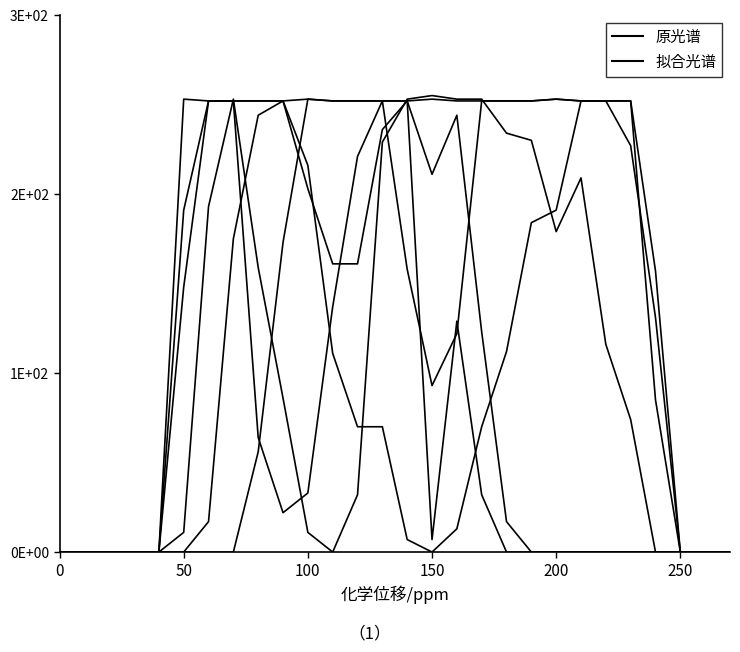

At which category is the sum across all series the highest?

13